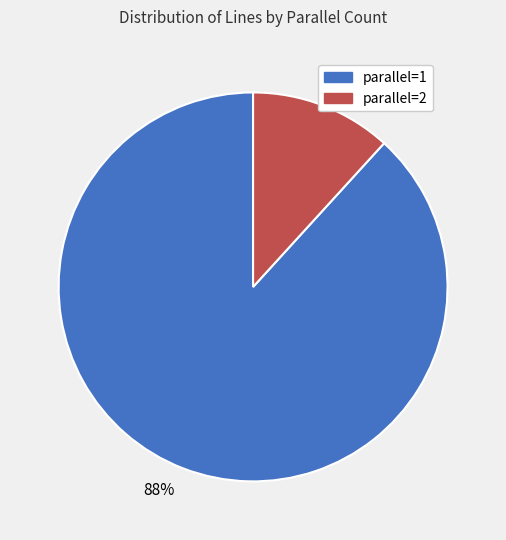

Count the number of slices in the pie.

2